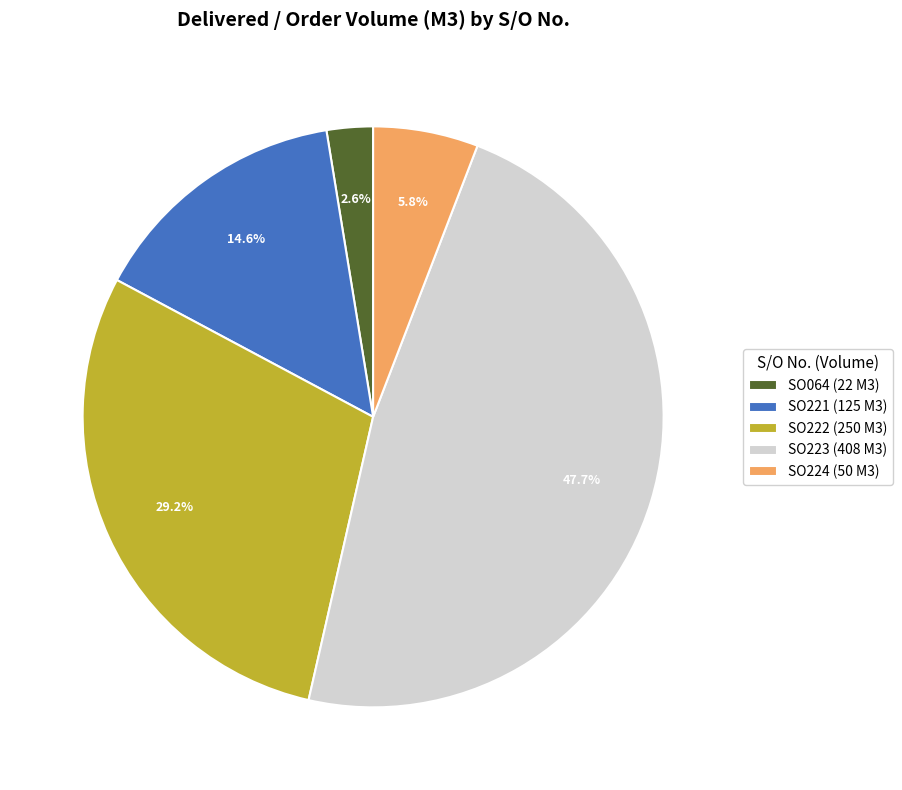

What percentage do SO064 (22 M3) and SO224 (50 M3) together represent?

8.4%